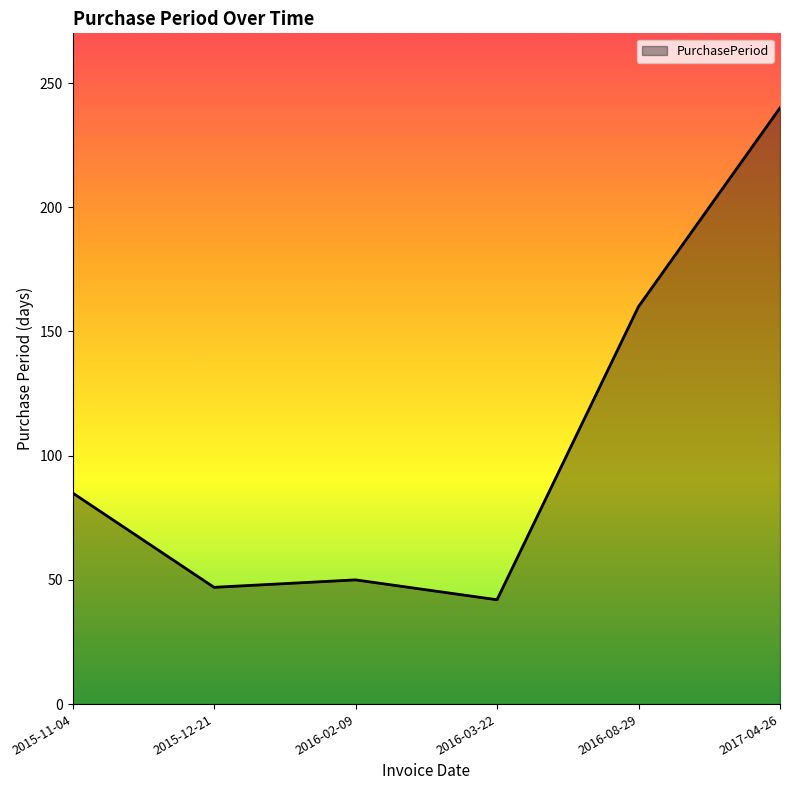

Rank the categories by value from highest to lowest.

2017-04-26, 2016-08-29, 2015-11-04, 2016-02-09, 2015-12-21, 2016-03-22